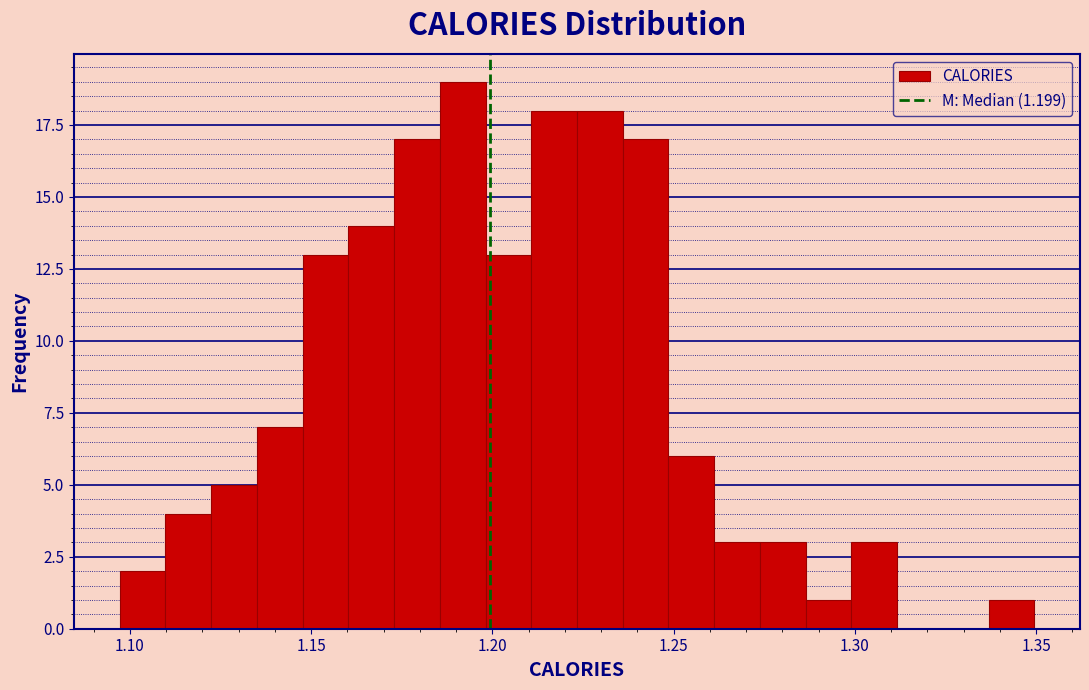

Read against the x-axis, roughly where is the centre of the tallest bar?

1.190